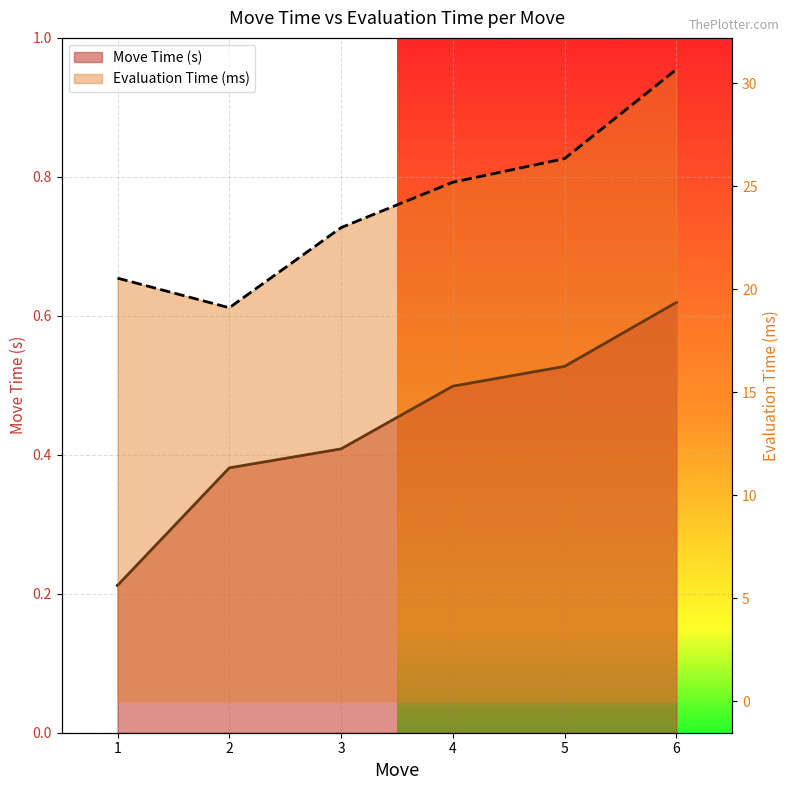

Between 1 and 5, which series saw the biggest shift?

Evaluation Time (ms)